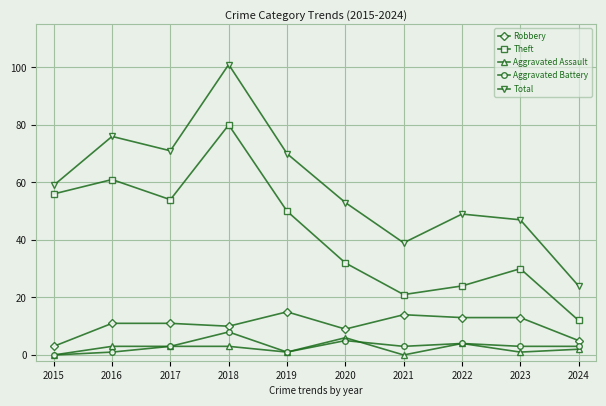

What is the difference between the Aggravated Assault values at 2019 and 2015?

1